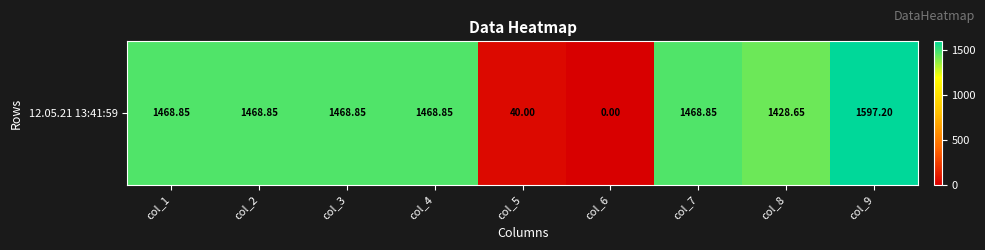

What is the difference between the values at col_7 and col_8?

40.2